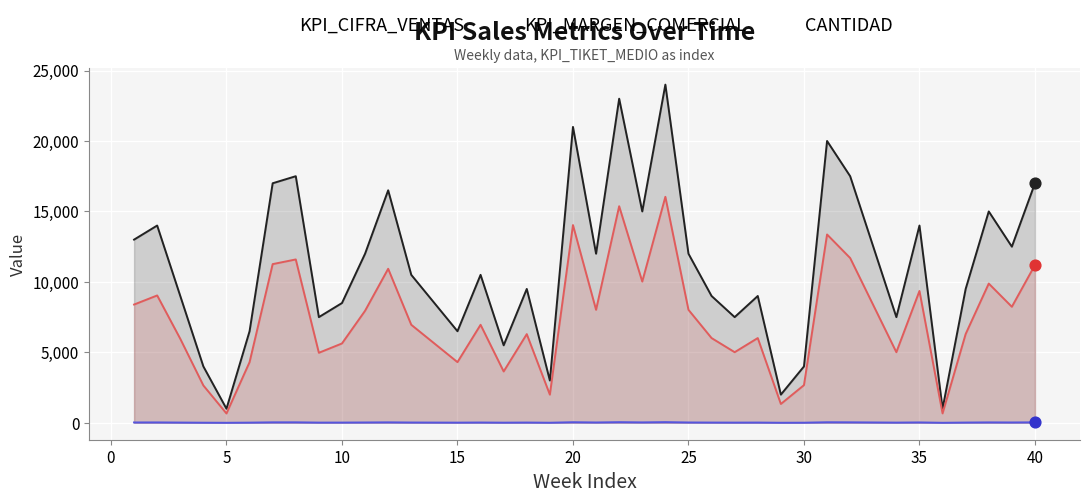

Which series has the largest total across all categories?

KPI_CIFRA_VENTAS